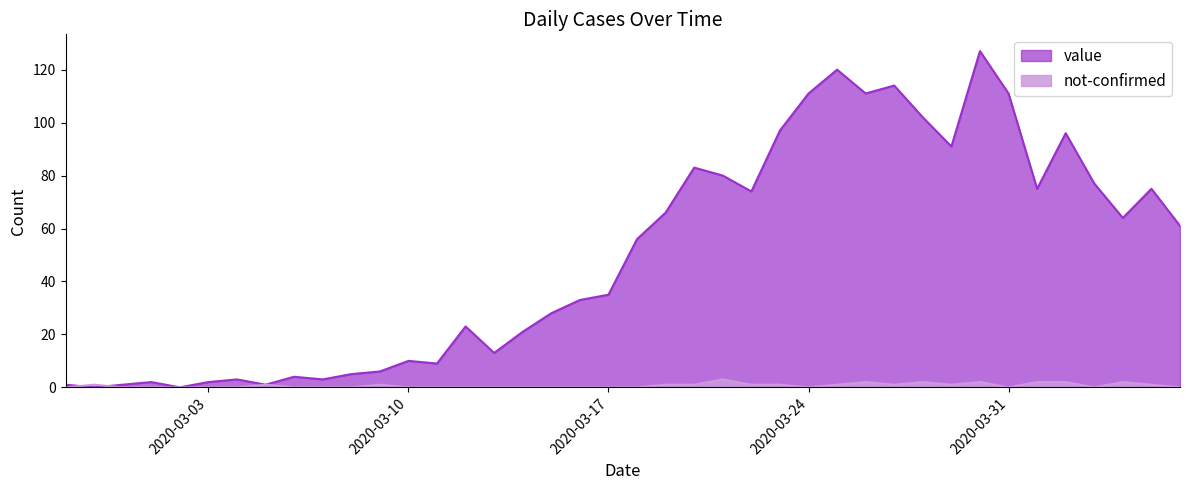

What is the difference between the value values at 2020-04-03 and 2020-03-10?

67